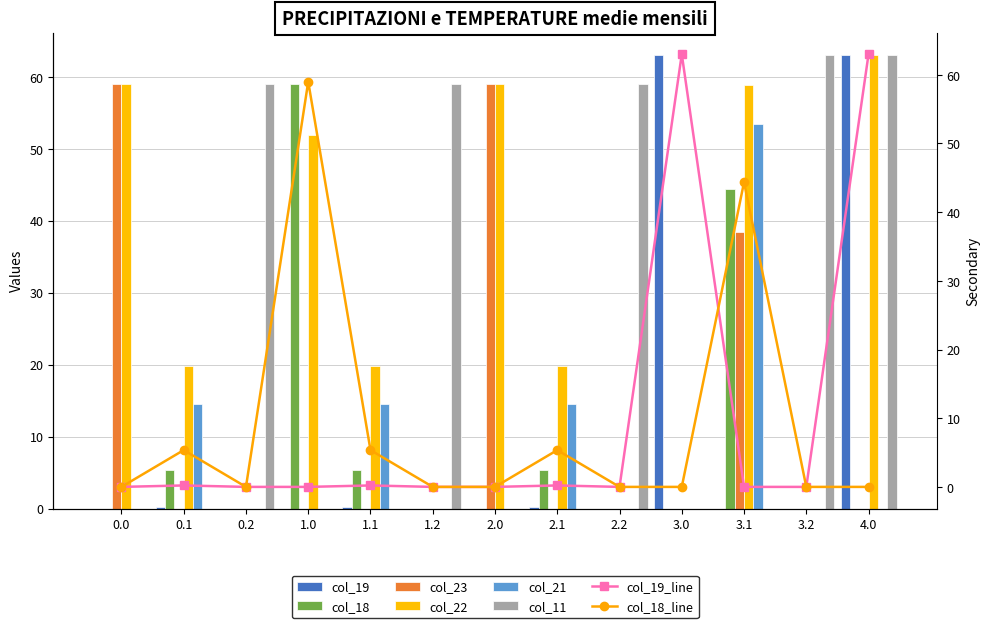

The value of col_19 at 3.1 is 0.0. True or false?

True